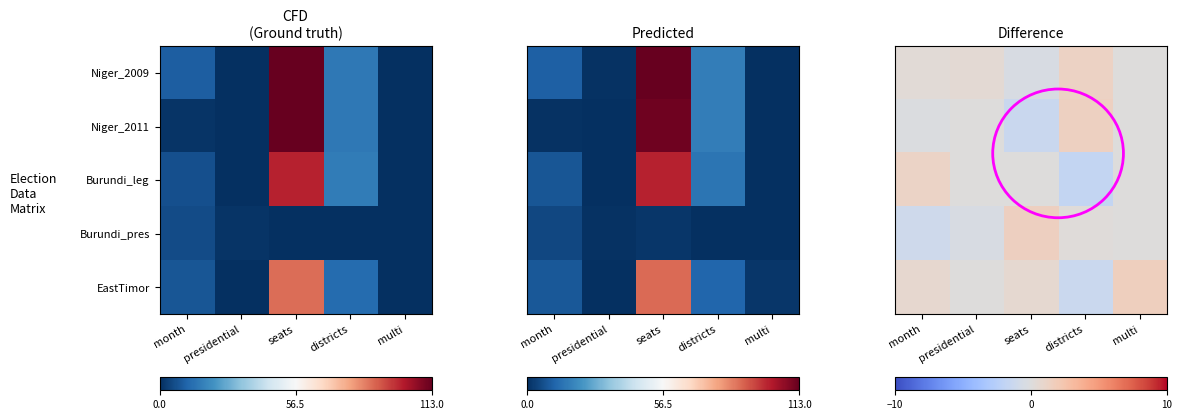

What is the difference between the highest and lowest values at seats?

2.9